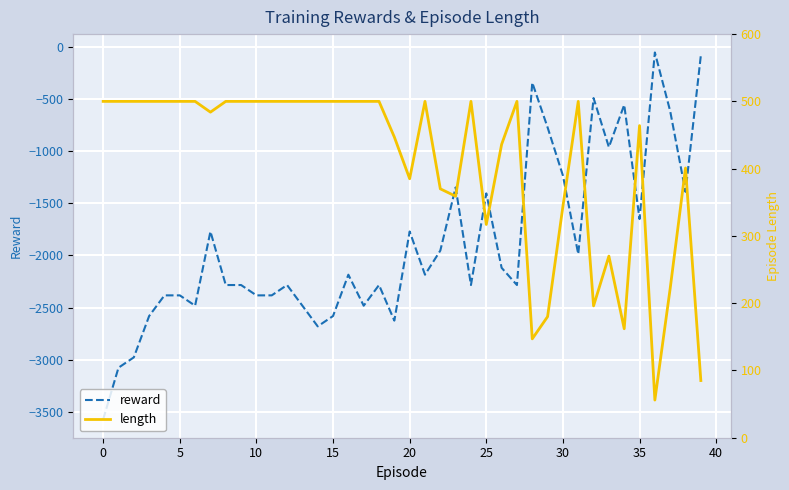

Is the value of length at 22 greater than the value of reward at 17?

Yes